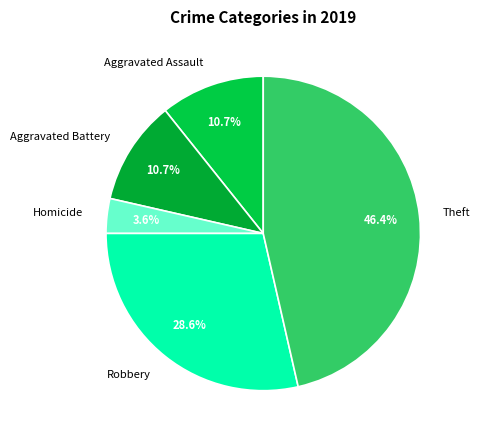

Is Aggravated Assault the majority of the pie?

No